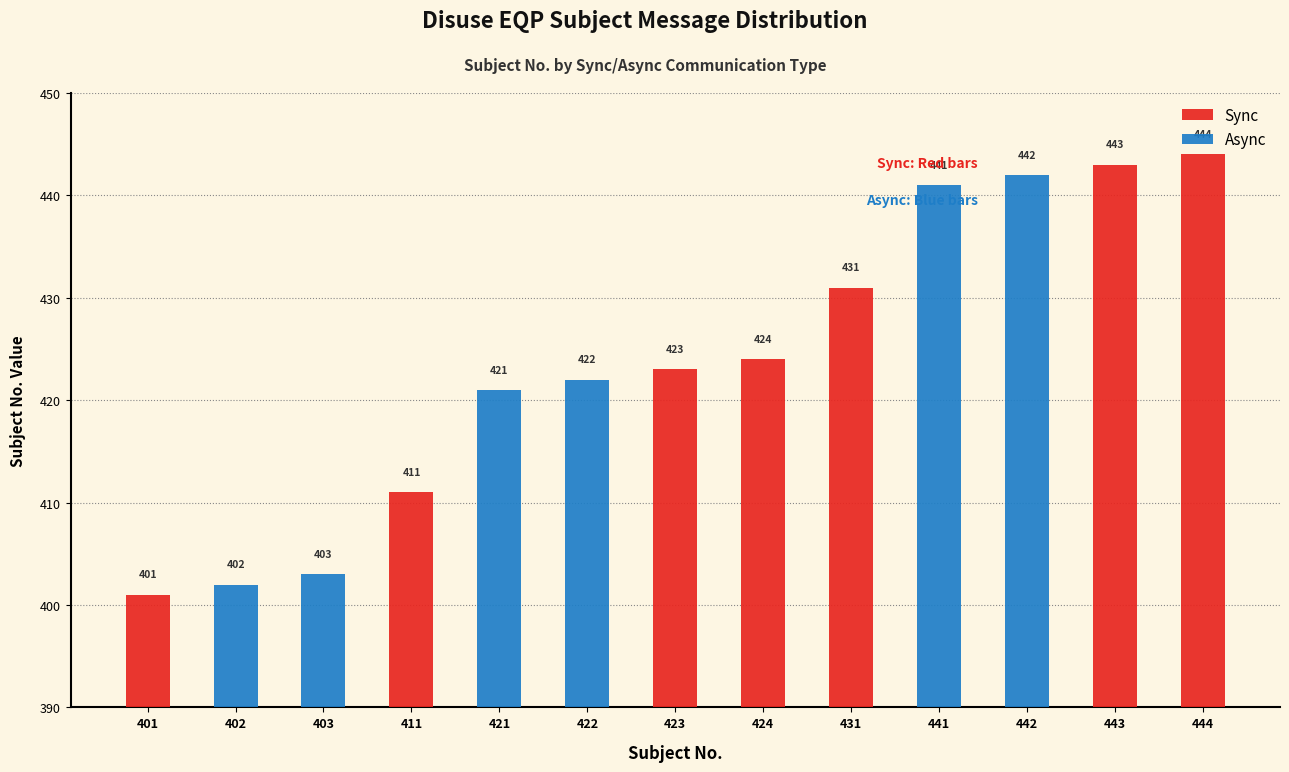

Which series has the largest range (max minus min)?

Sync